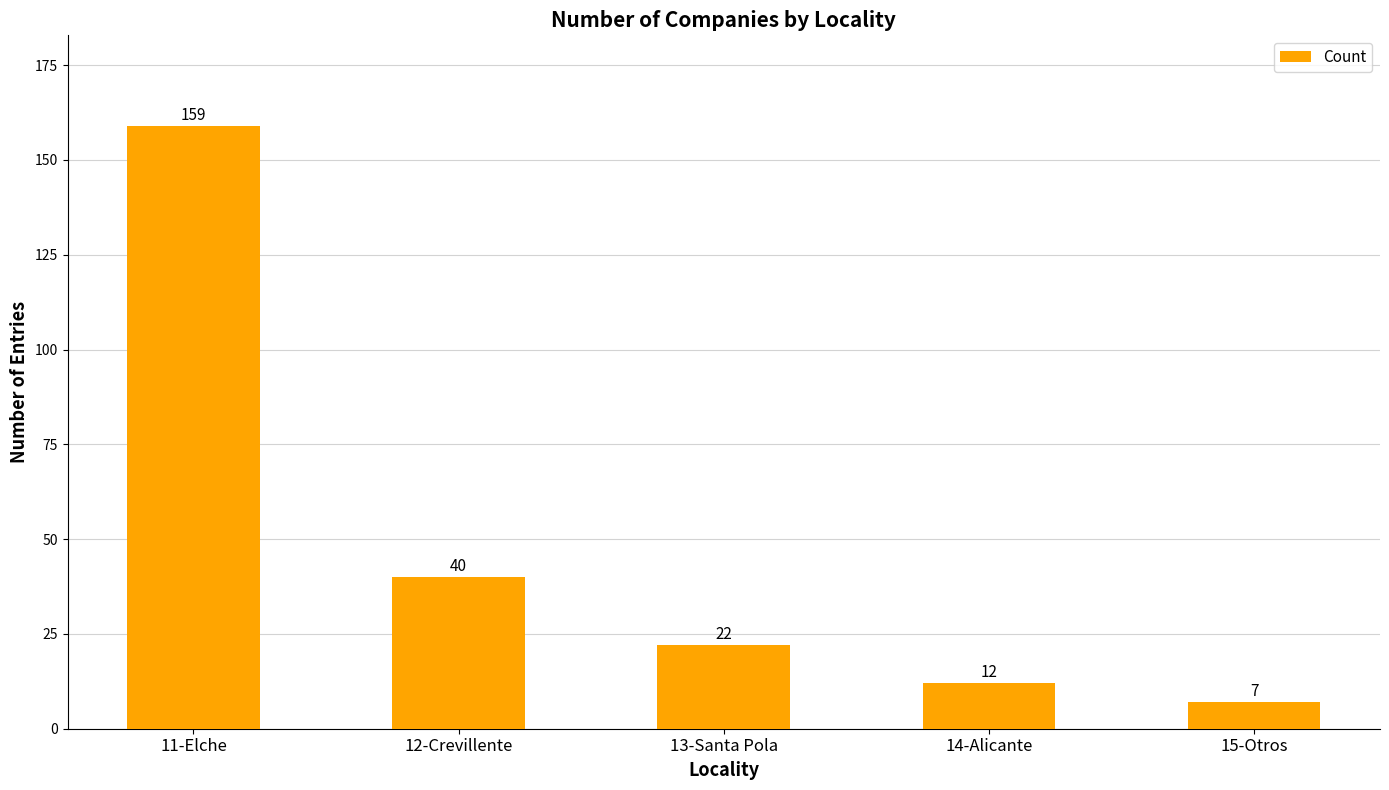

What is the minimum value shown in the chart?

7